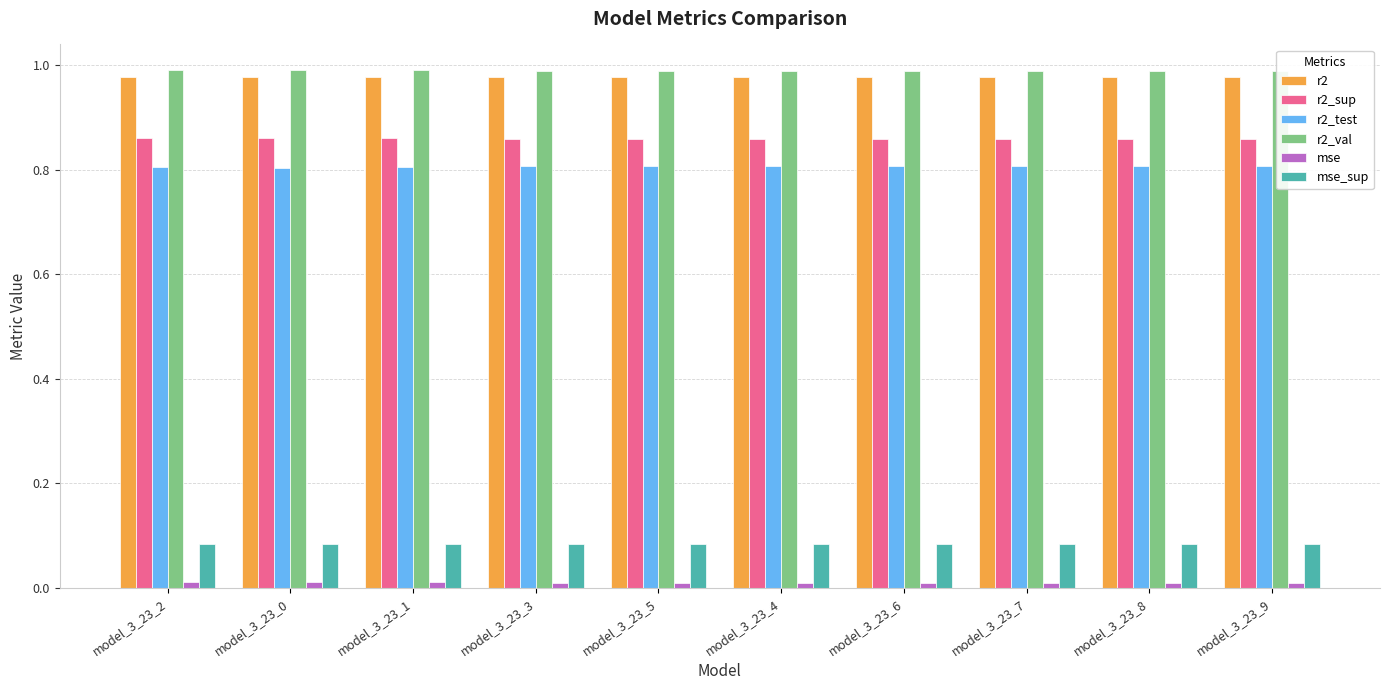

Between model_3_23_2 and model_3_23_5, which series saw the biggest shift?

r2_test